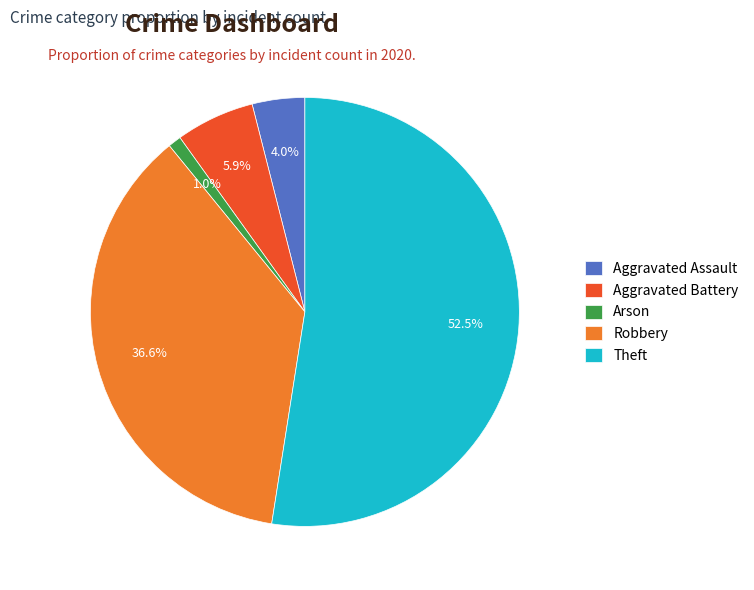

The Arson slice represents 1% of the pie. True or false?

True